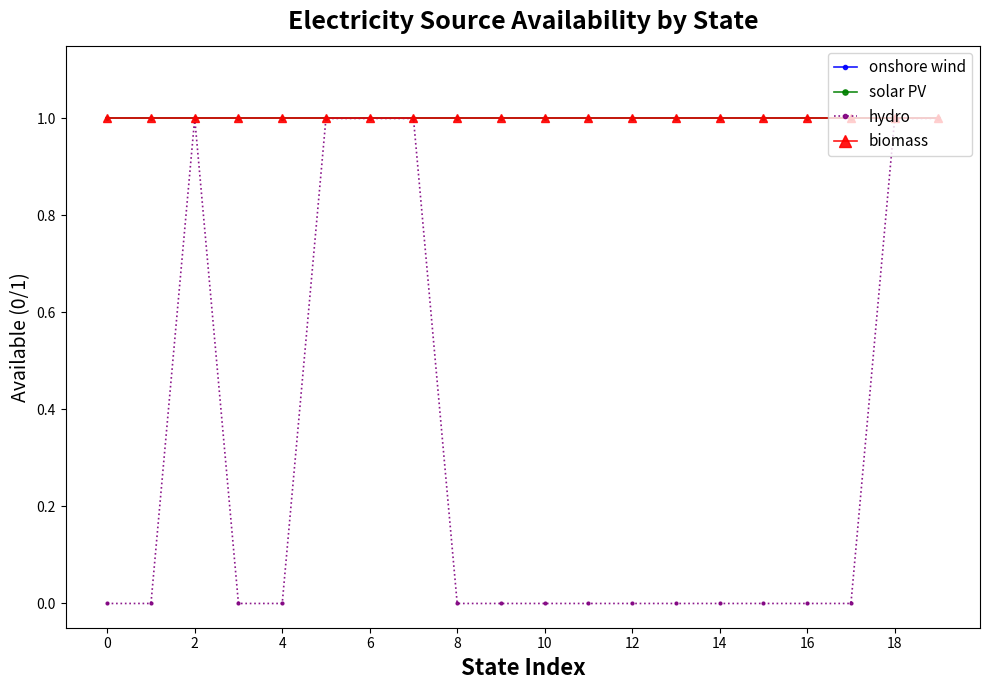

Reading left to right, transcribe all the data shown in this chart.

onshore wind: 1	1	1	1	1	1	1	1	1	1	1	1	1	1	1	1	1	1	1	1
solar PV: 1	1	1	1	1	1	1	1	1	1	1	1	1	1	1	1	1	1	1	1
hydro: 0	0	1	0	0	1	1	1	0	0	0	0	0	0	0	0	0	0	1	1
biomass: 1	1	1	1	1	1	1	1	1	1	1	1	1	1	1	1	1	1	1	1